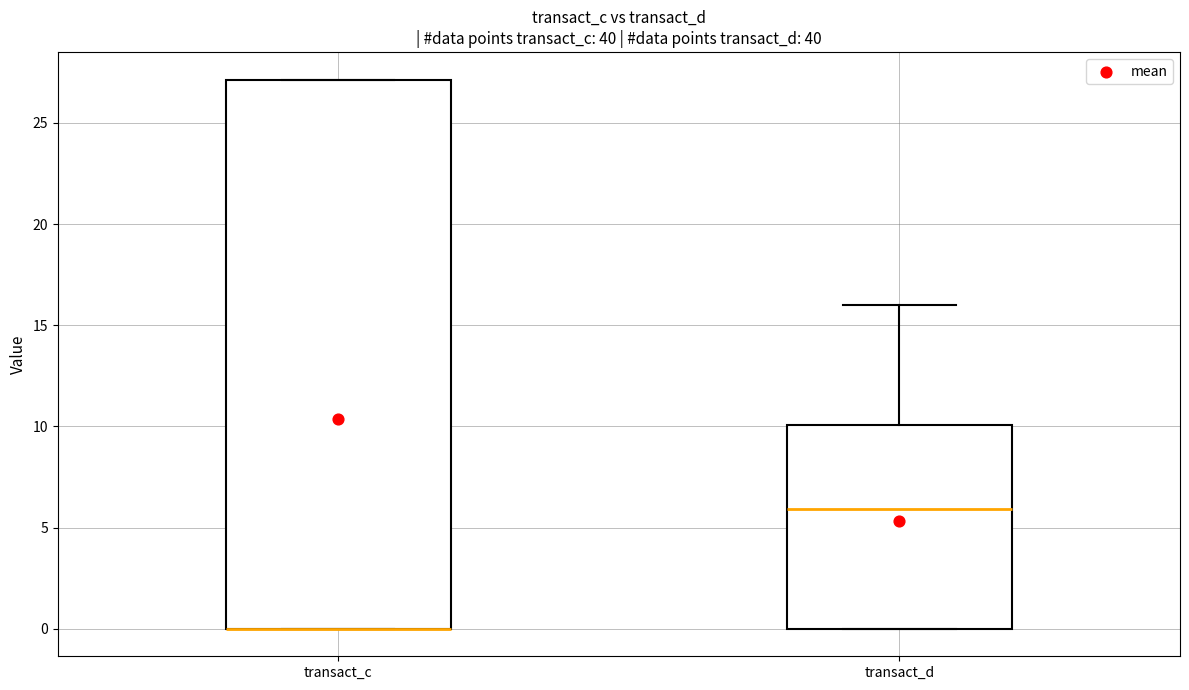

Comparing the boxes themselves (not the whiskers), which one is the tallest?

transact_c